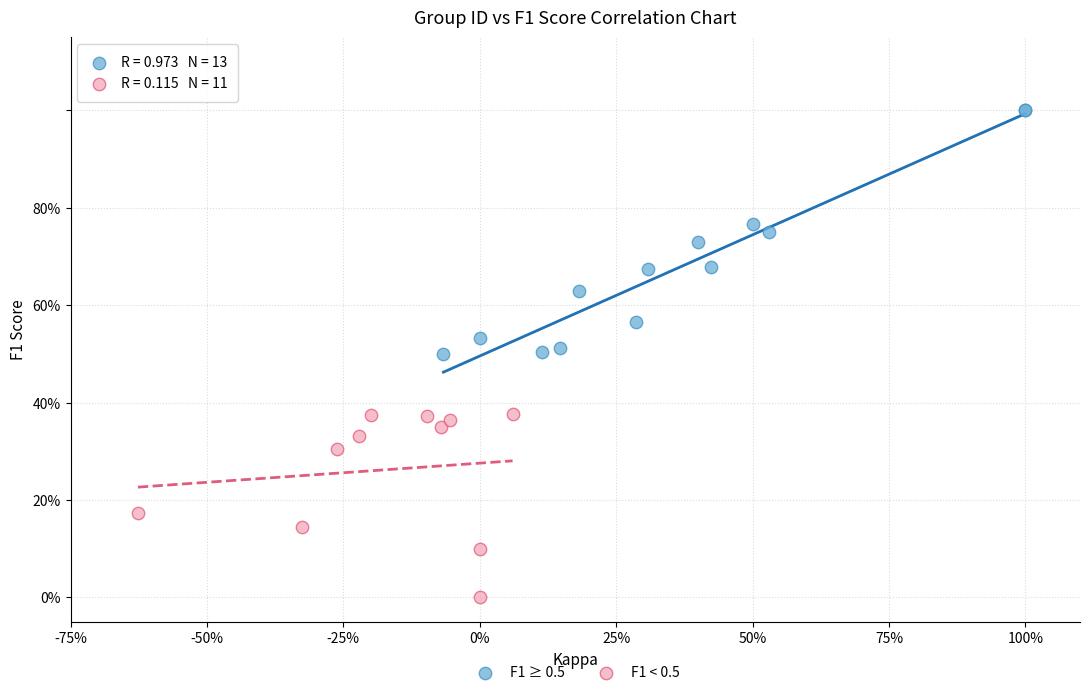

Which series contains the highest Y value?

F1 ≥ 0.5